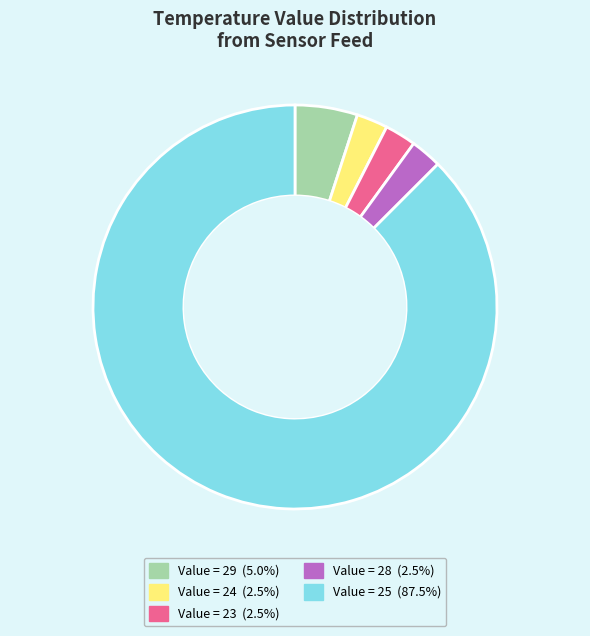

Is there any slice that represents more than half of the pie?

Yes